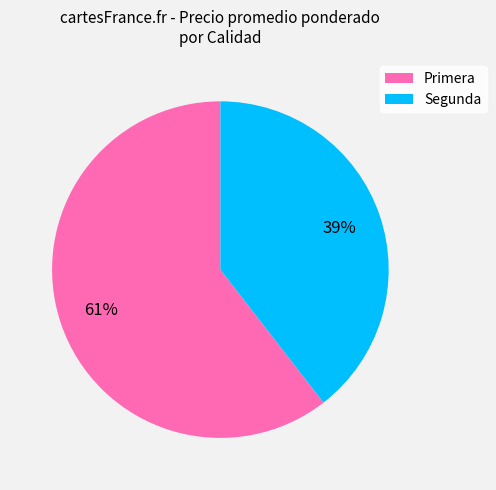

Between Primera and Segunda, which is larger?

Primera